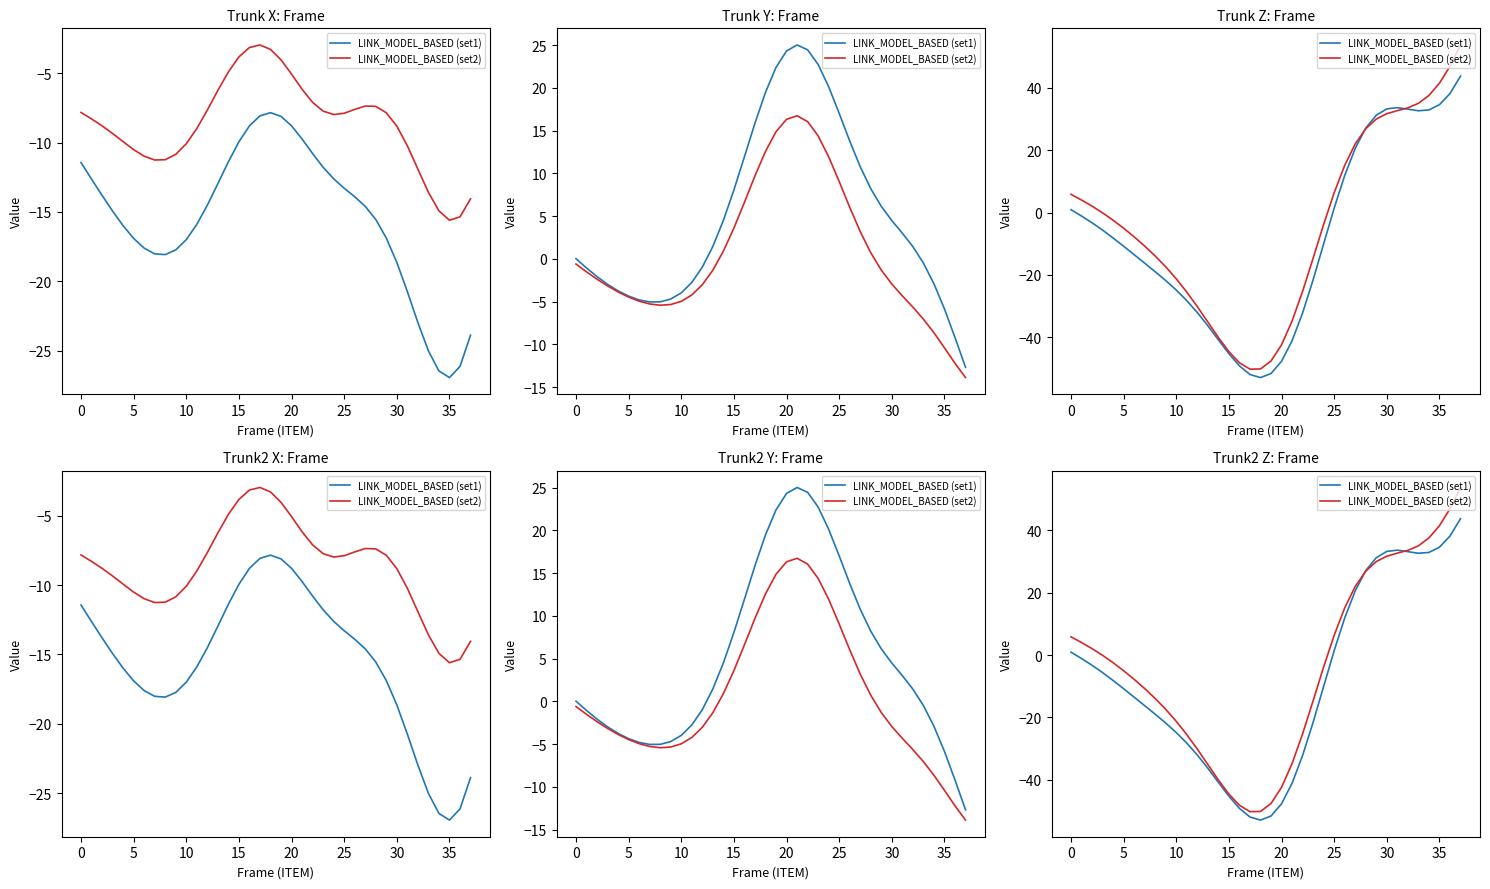

How many values in the LINK_MODEL_BASED (set2) series exceed -3?

18